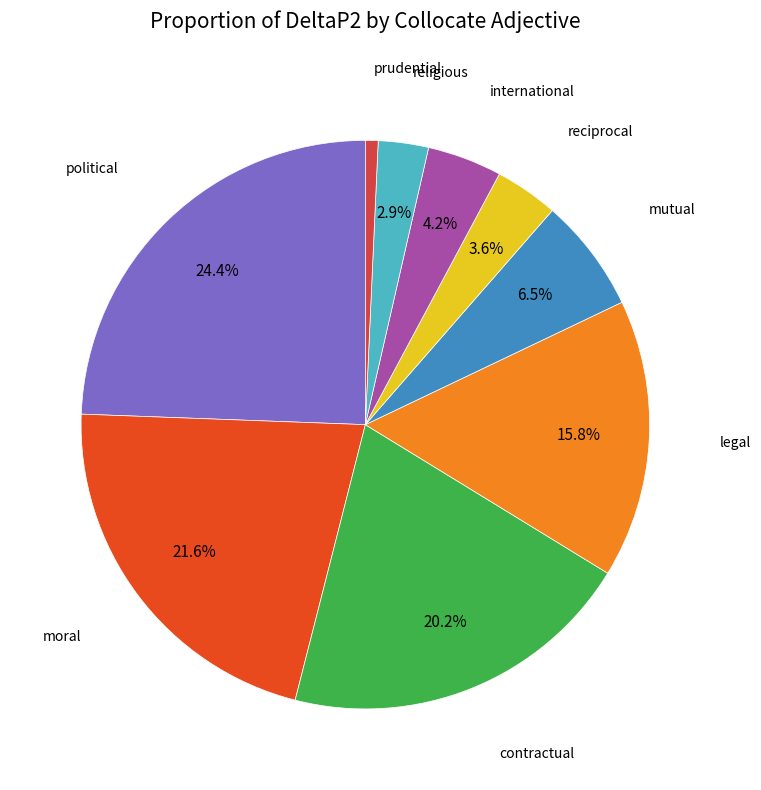

Does any single category account for the majority?

No